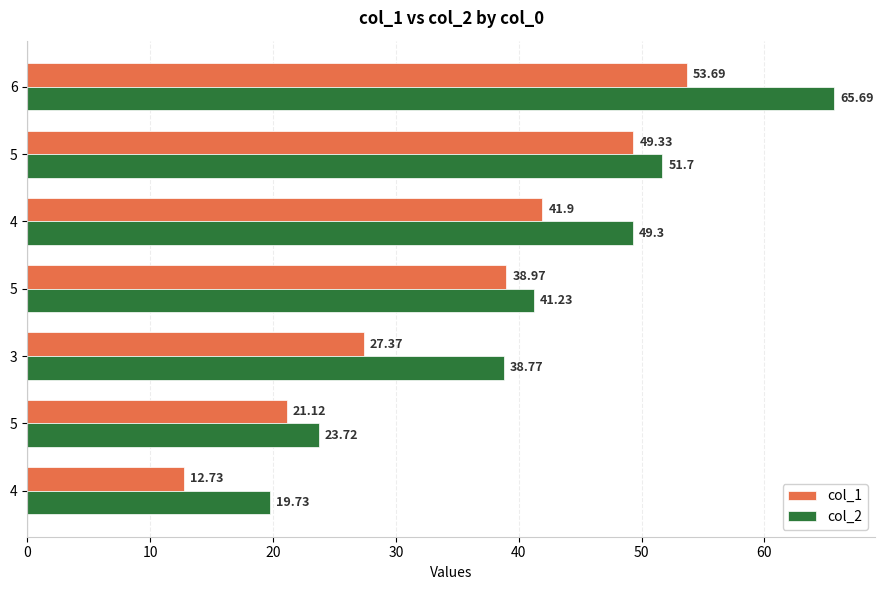

What is the value of the col_1 bar at the 5th from the left?

41.9